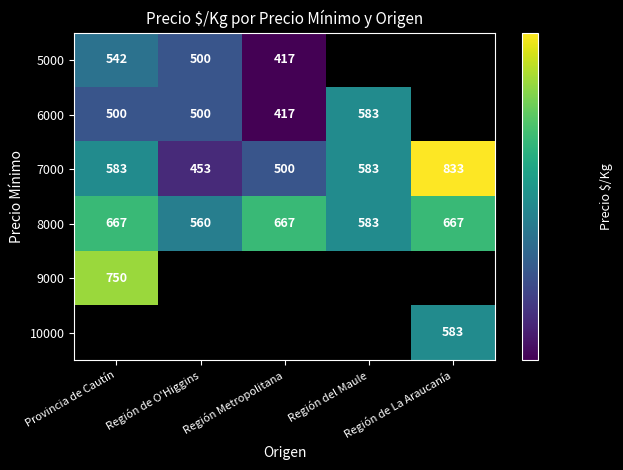

How many data points in 7000 are less than 583?

2